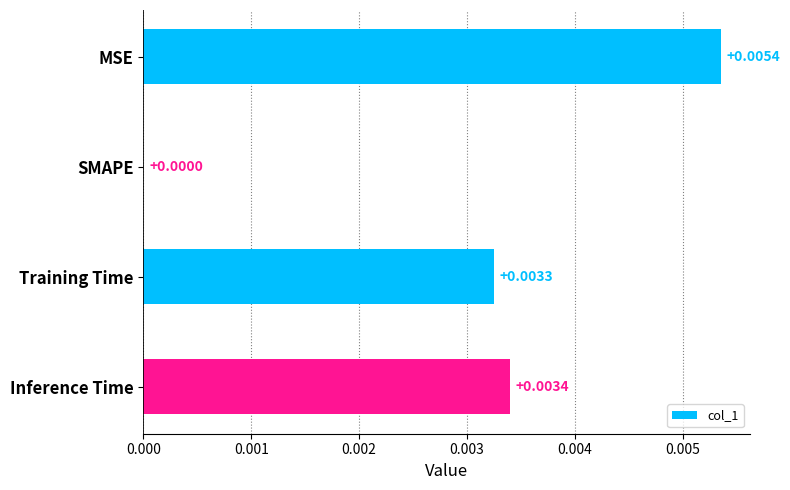

How many values are above zero?

3